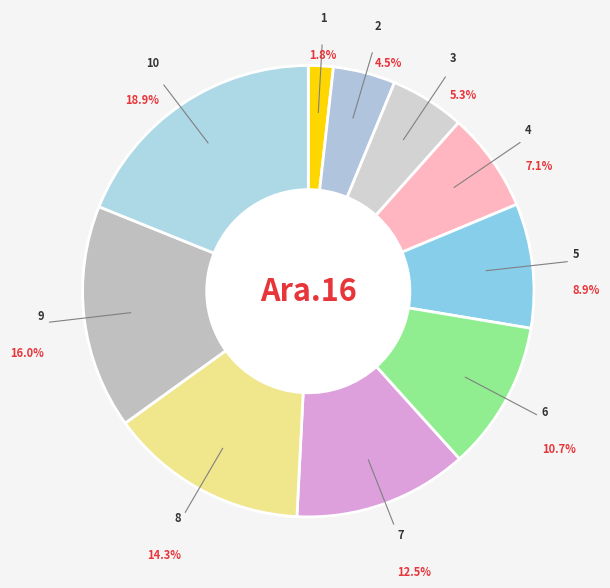

How many segments does this pie chart have?

10